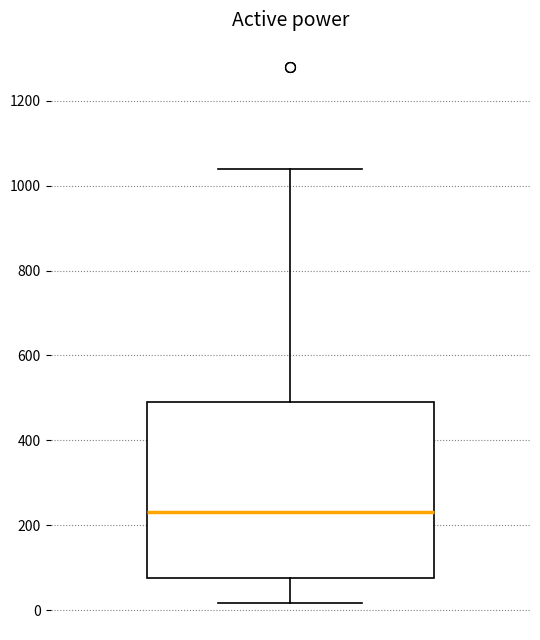

Transcribe this box plot: give where the median line is, the range the box spans, and where the two whiskers end, as read against the y-axis. The values are not printed on the chart, so give them approximately, as read against the axis.

median 240, box 80 to 500, whiskers 20 to 1040